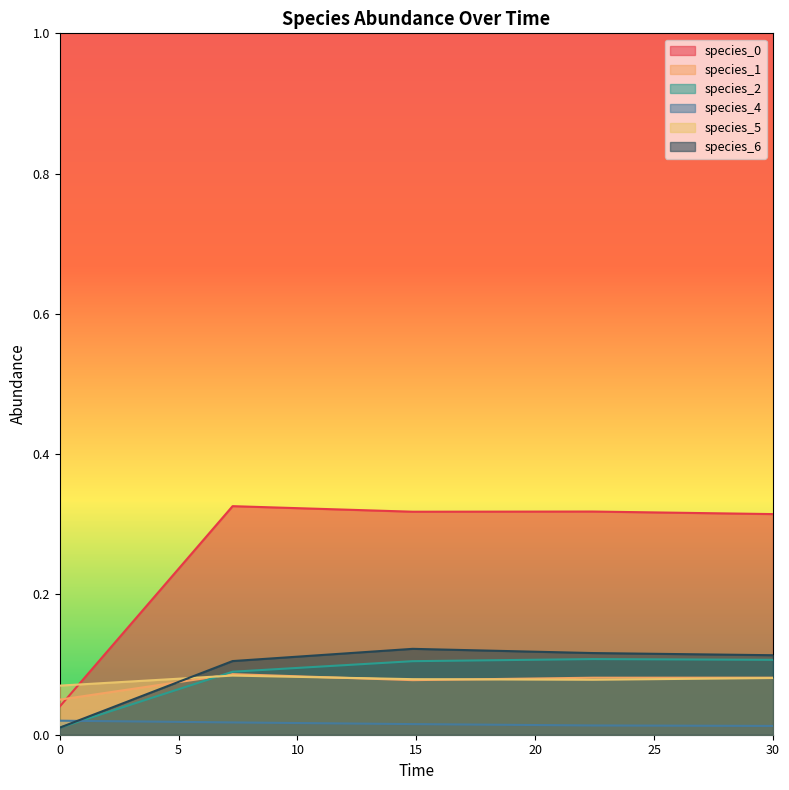

What position from the right is 0.0?

5